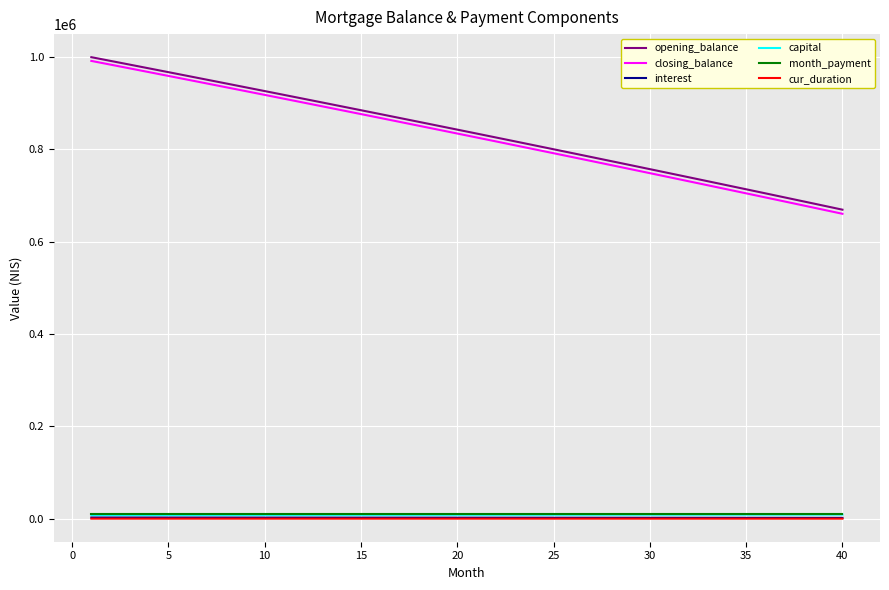

True or false: closing_balance and capital cross at least once.

False